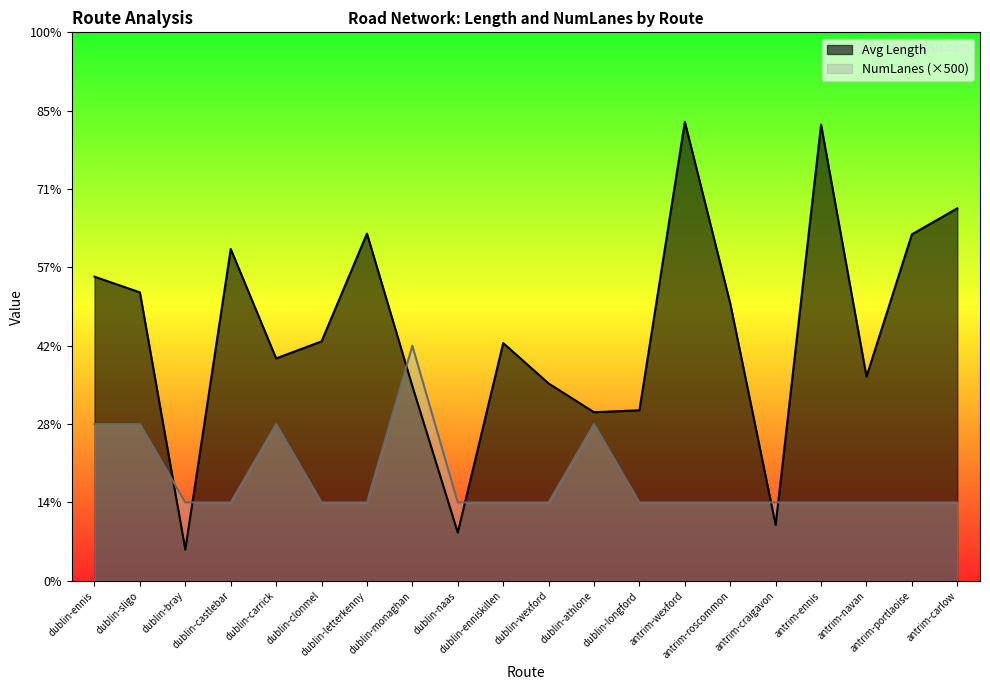

Reading left to right, extract all data points from this chart.

Avg Length: 1940.7	1840.7	199.3	2117.6	1419.2	1528.0	2215.6	1242.0	307.4	1517.1	1259.4	1075.7	1088.2	2928.5	1770.0	356.0	2911.0	1303.4	2211.0	2377.1
Avg NumLanes: 1000.0	1000.0	500.0	500.0	1000.0	500.0	500.0	1500.0	500.0	500.0	500.0	1000.0	500.0	500.0	500.0	500.0	500.0	500.0	500.0	500.0